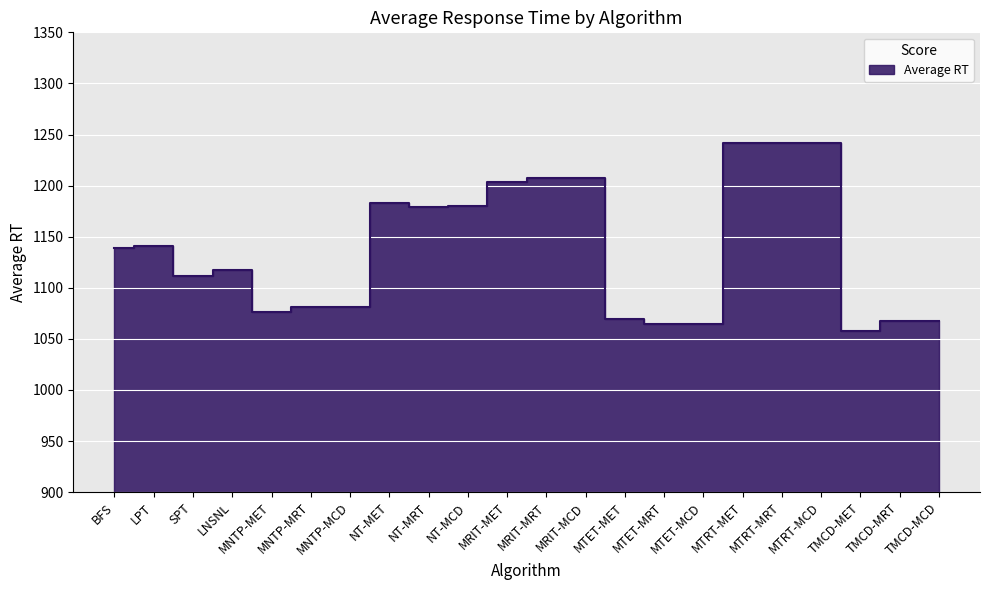

What is the difference between the values at SPT and LNSNL?

5.4